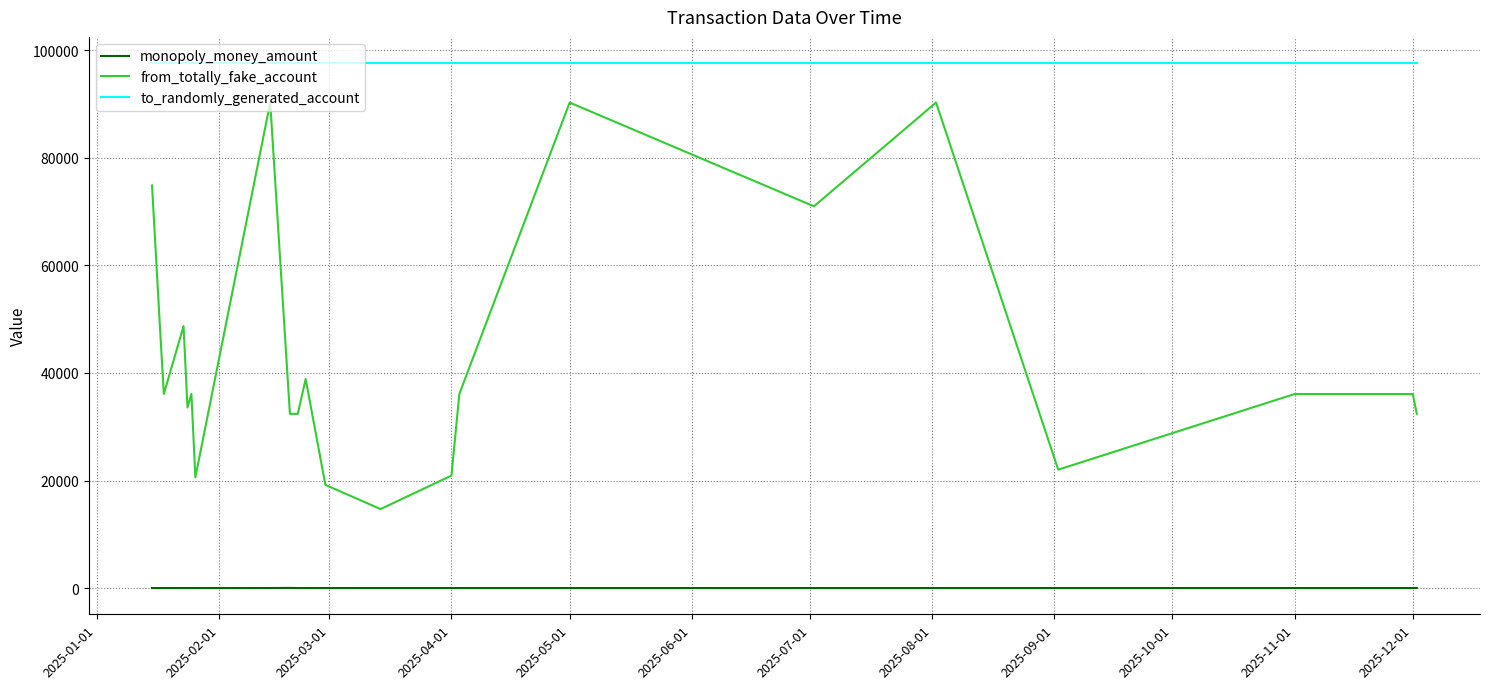

What are all the series names shown in the legend?

monopoly_money_amount, from_totally_fake_account, to_randomly_generated_account